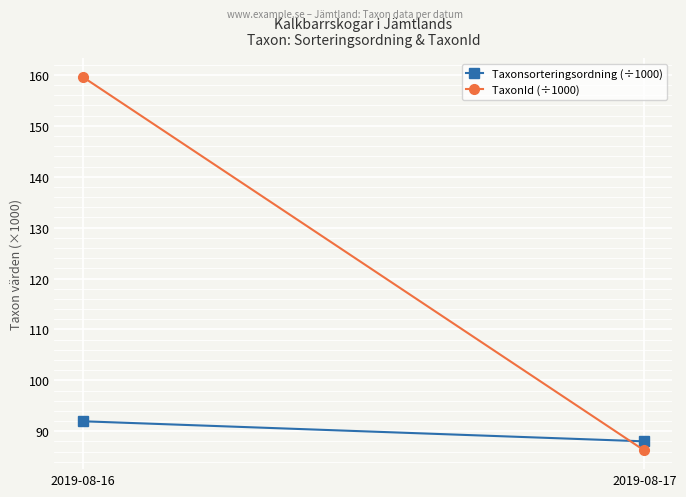

What is the sum of all TaxonId (÷1000) values?

245.9